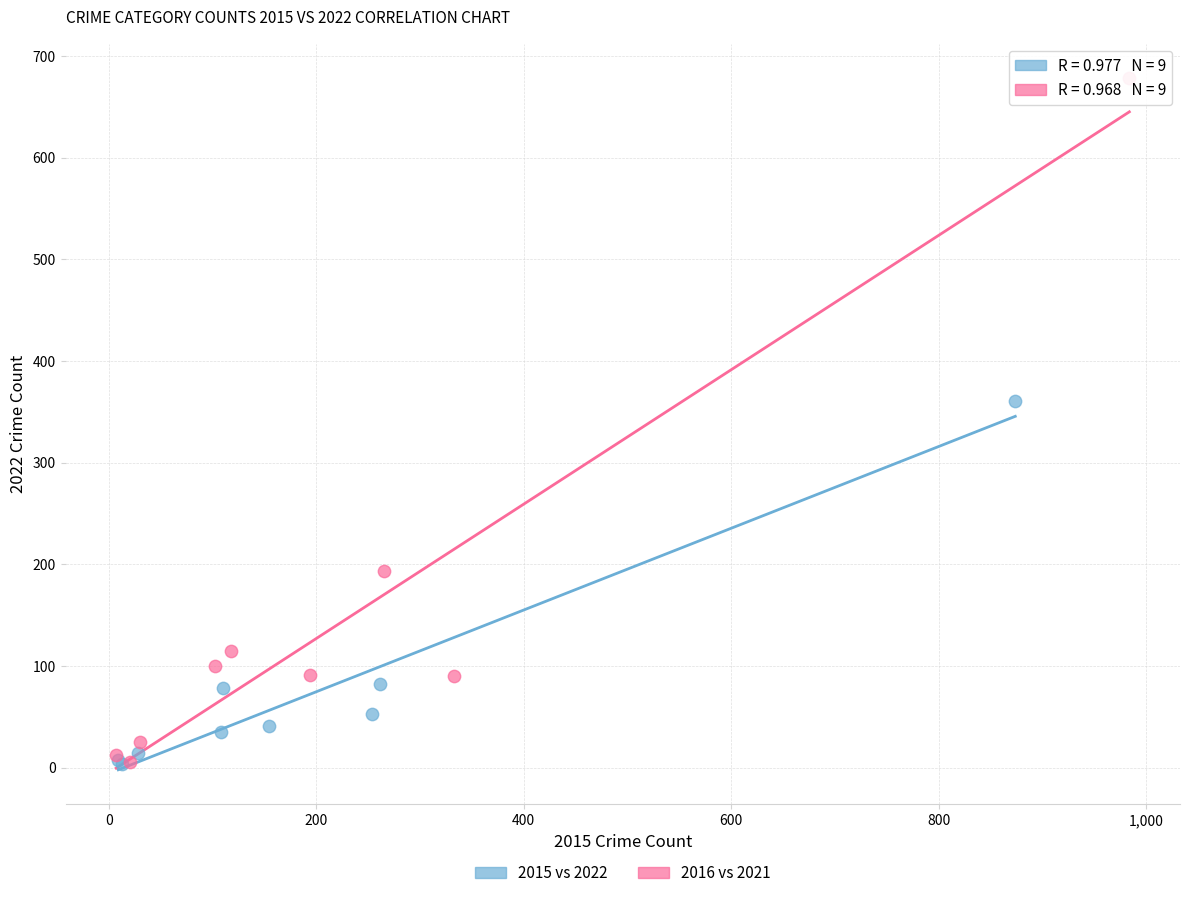

Which series contains the highest Y value?

2016 vs 2021